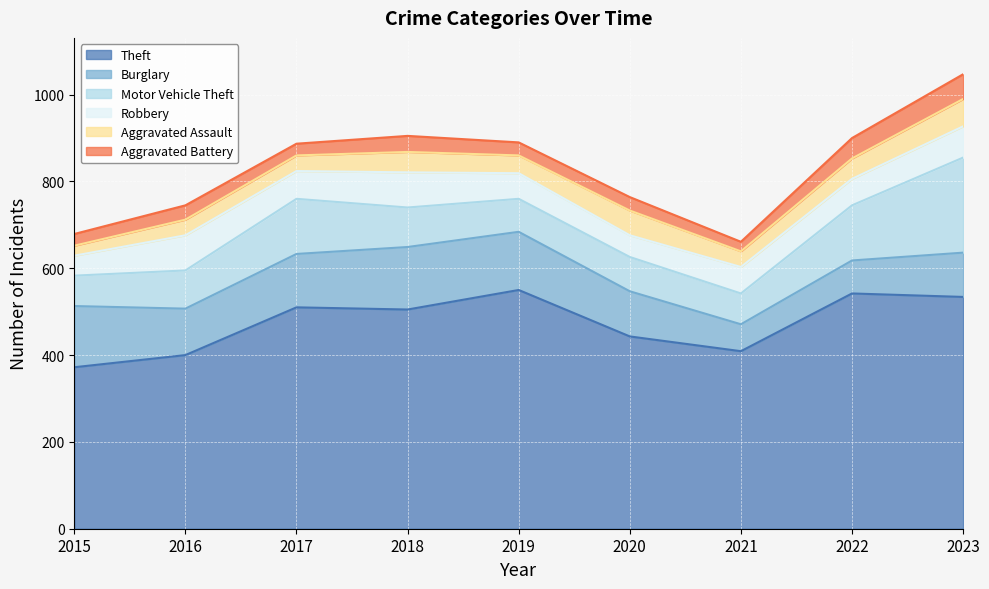

At which label does Motor Vehicle Theft first exceed 88?

2017